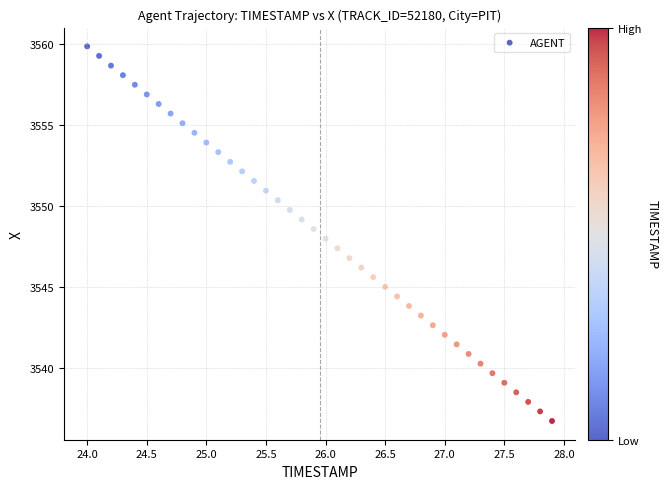

What is the range of Y values (max minus min)?

23.1